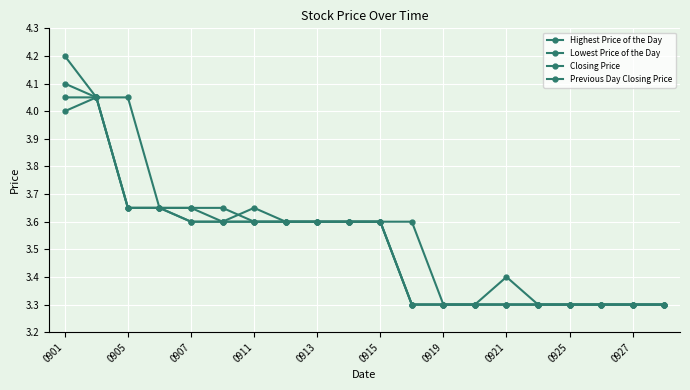

Does the chart have visible grid lines?

Yes